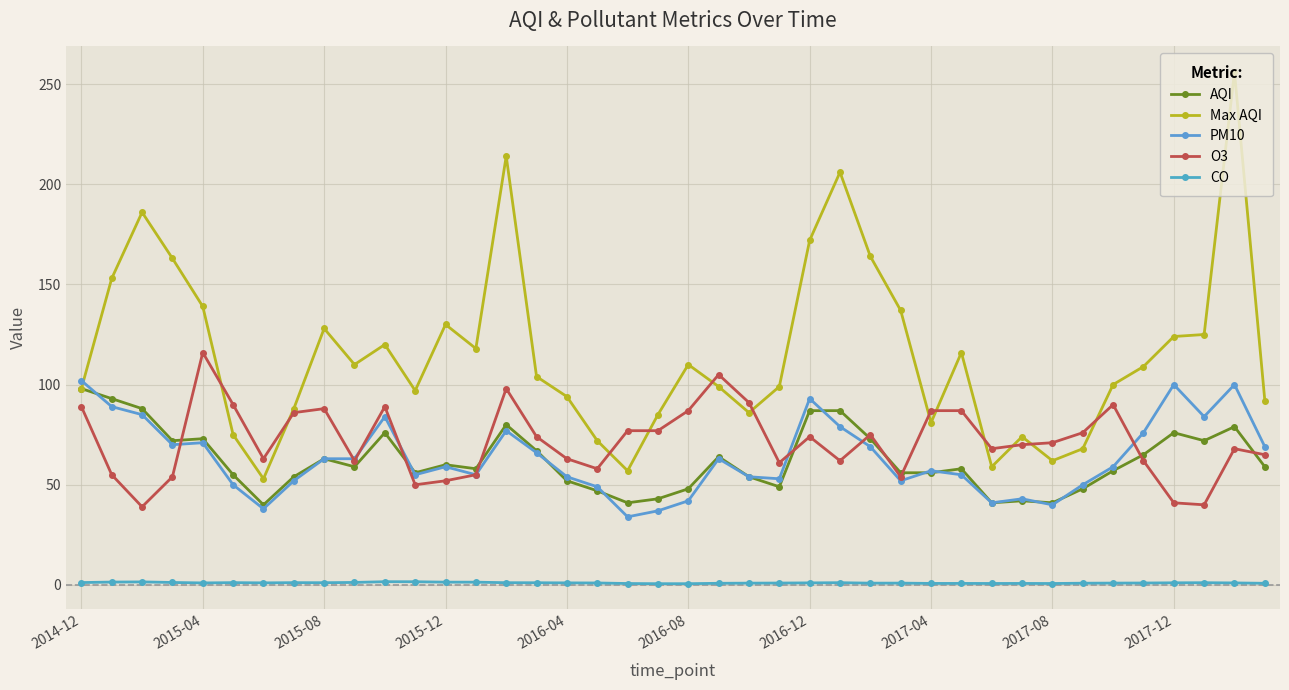

What is the difference between the second highest and minimum values in the AQI series?

53.0